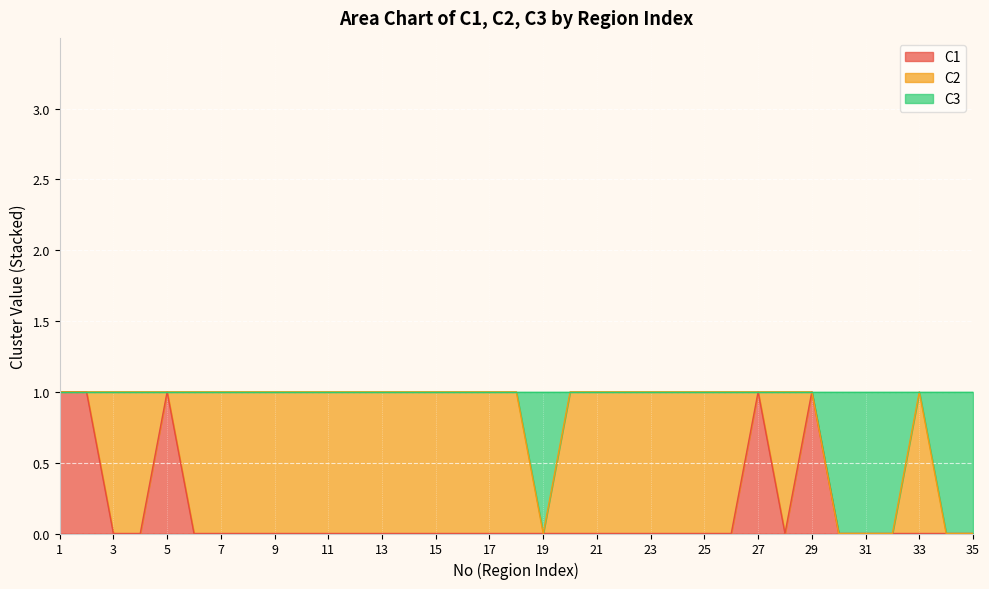

What is the maximum value shown in the chart?

1